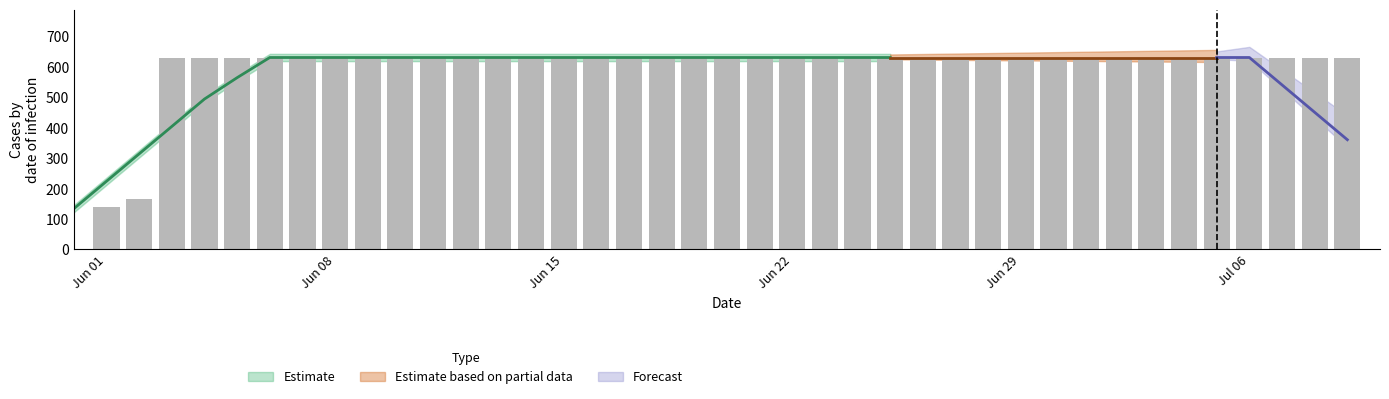

What is the sum of all values?

23653